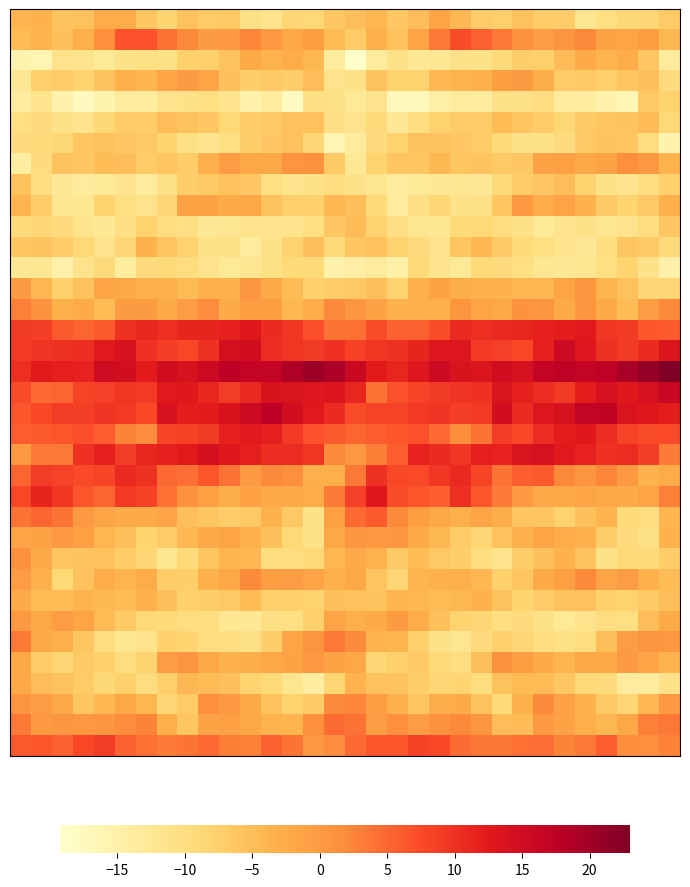

At which category is the sum across all series the highest?

25